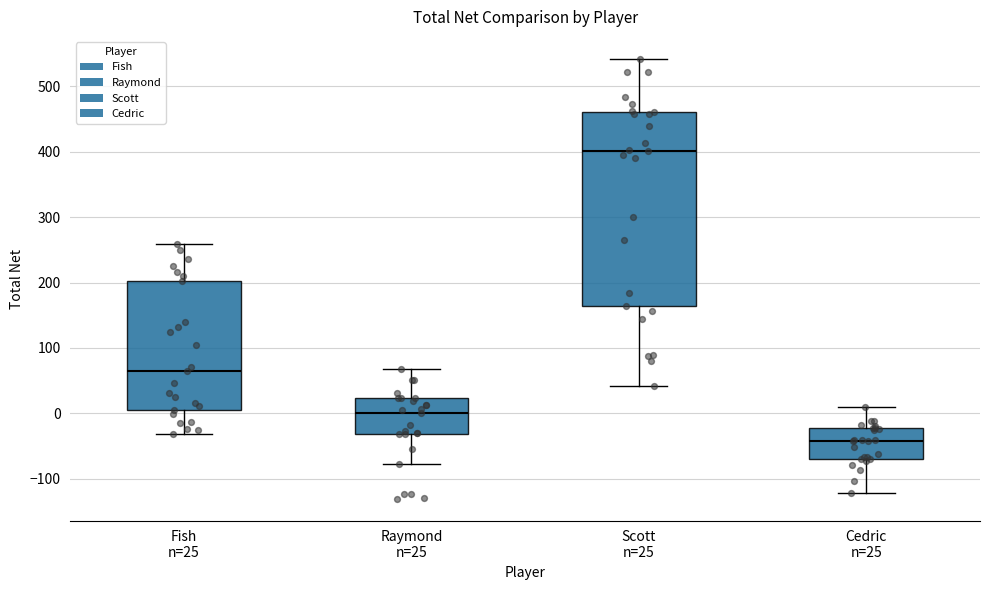

Where is the lower edge of the box for Cedric n=25 on the y-axis? The values are not printed on the chart, so give them approximately, as read against the axis.

-70